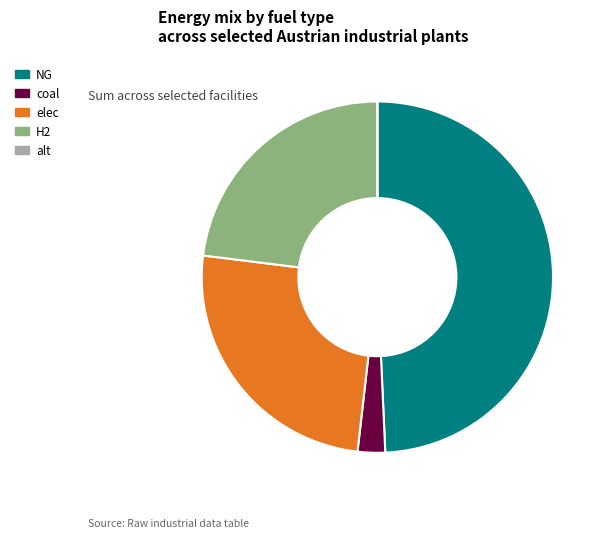

Combined, do H2 and NG account for over 50%?

Yes